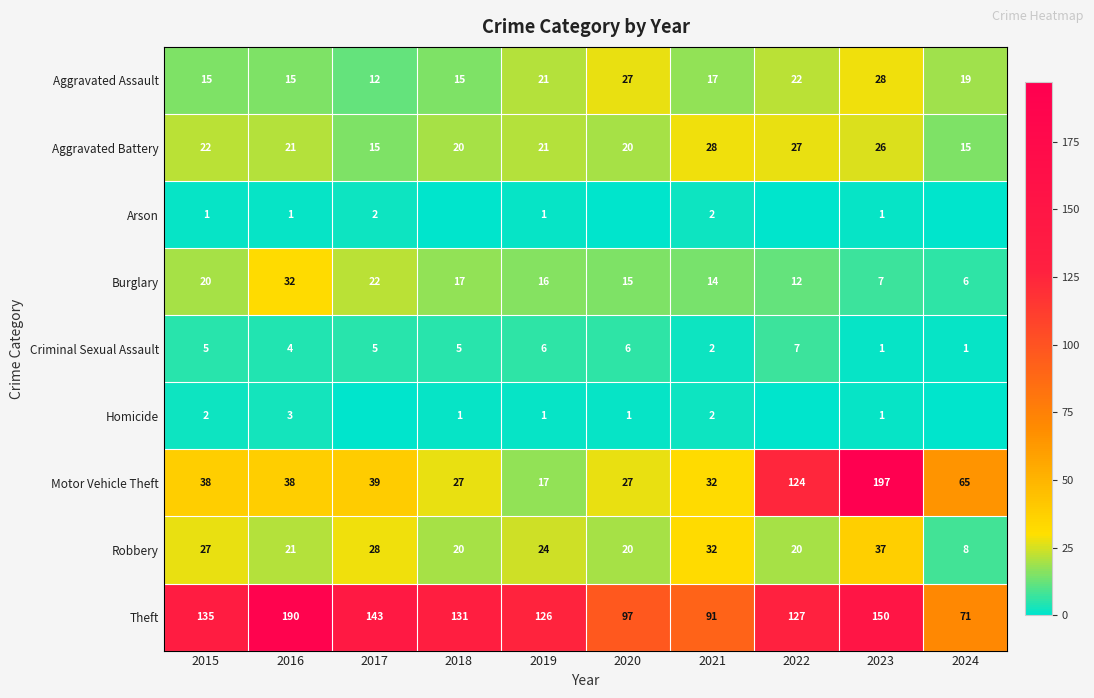

Which category has the highest value in the Robbery series?

2023